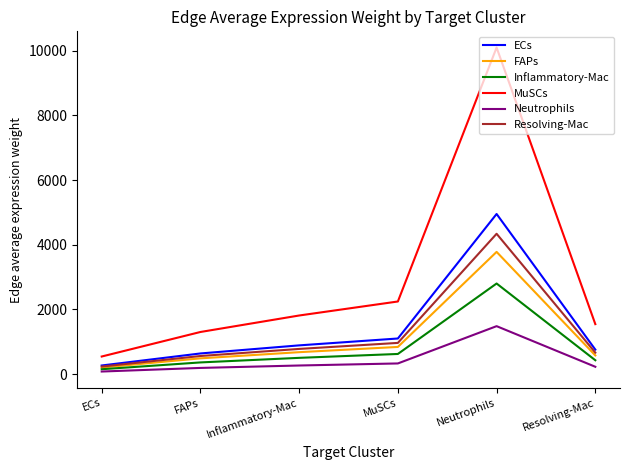

What is the sum of all ECs values?

8604.4